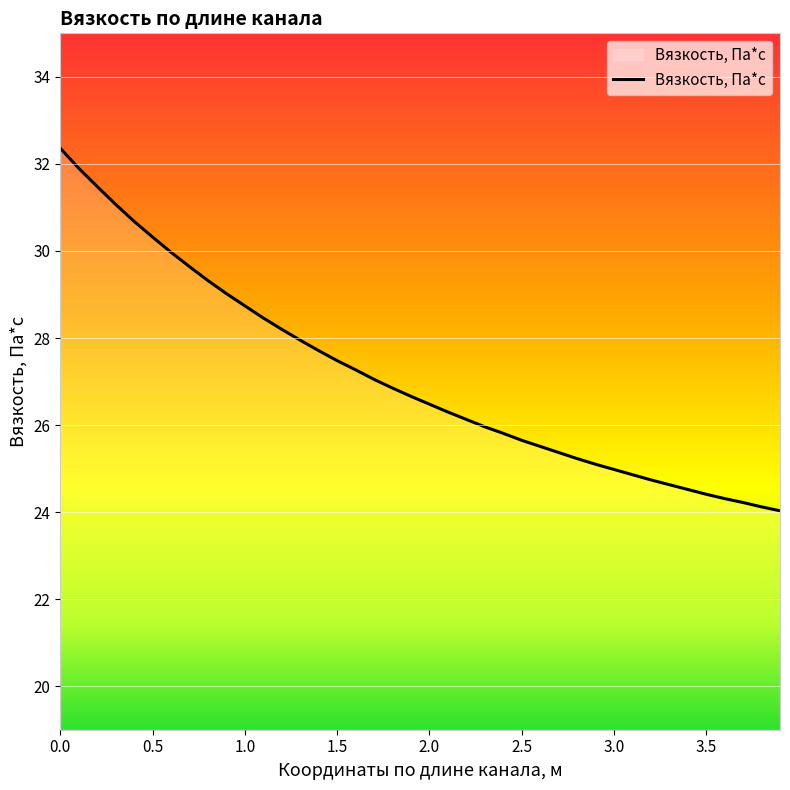

What is the greatest value displayed?

32.4